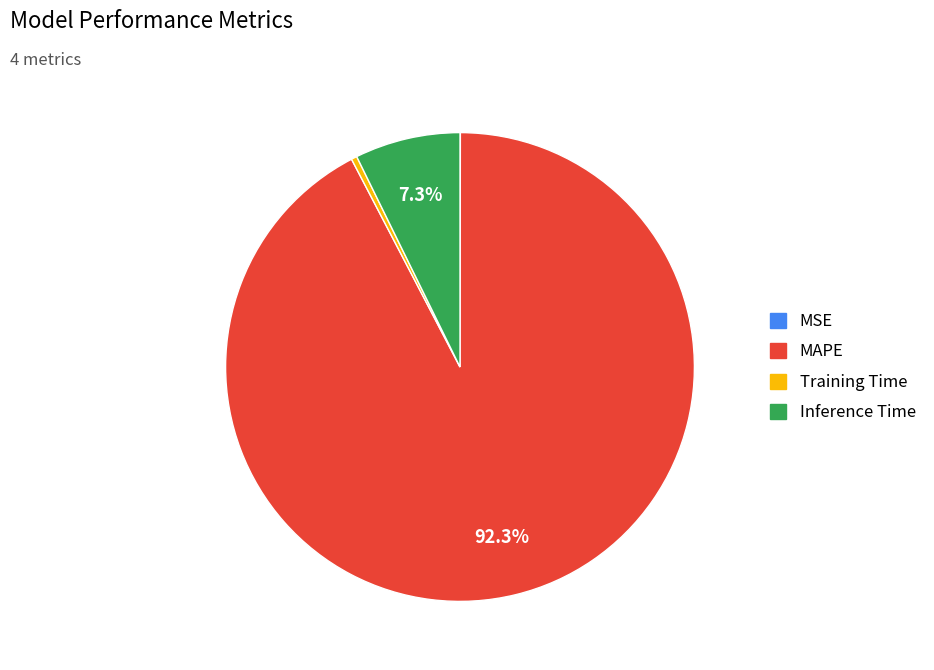

To the nearest percent, what portion does MAPE represent?

92%